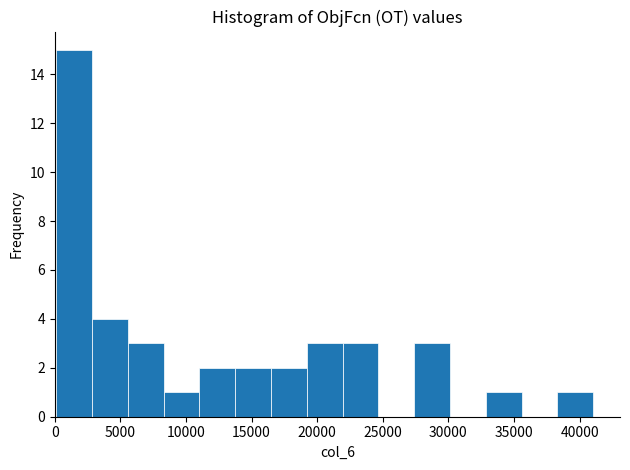

How tall is the bar that spans 5500 to 8500 on the x-axis? Neither the bar edges nor the heights are printed on the chart, so give them approximately, as read against the axes.

3